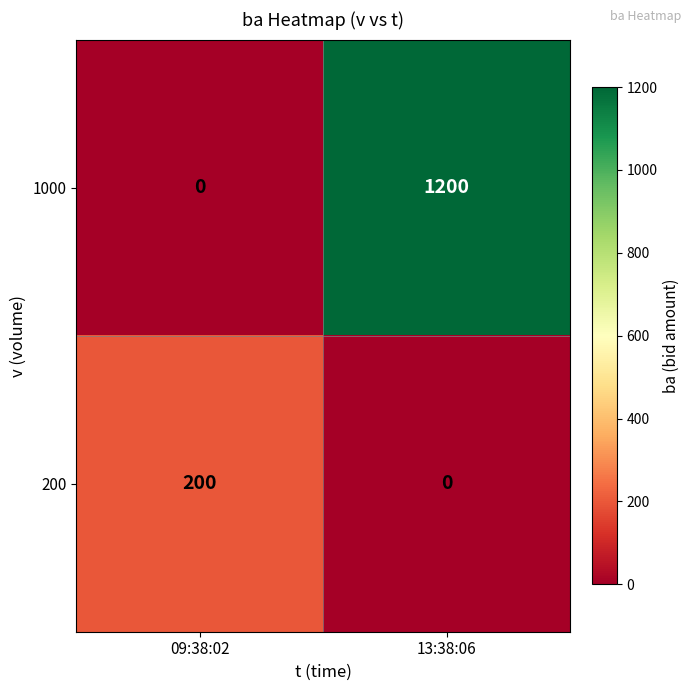

The 1000 series shows 1585 at 13:38:06. True or false?

False